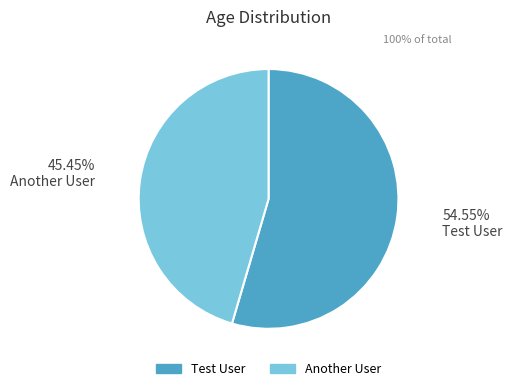

Rank the categories by value from highest to lowest.

Test User, Another User